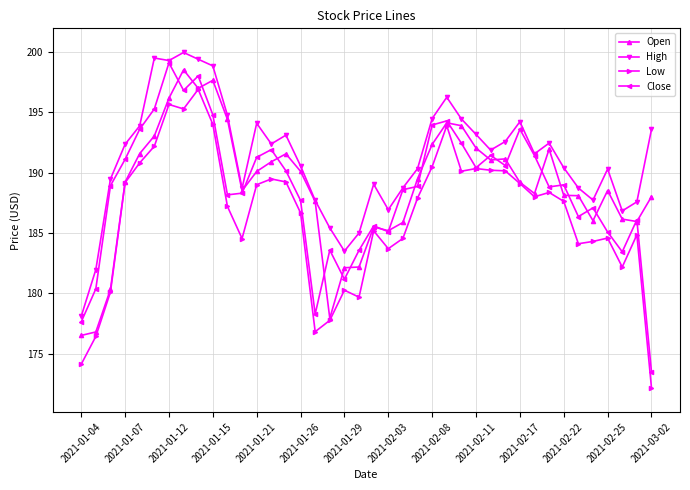

How many data points does each series have?

40